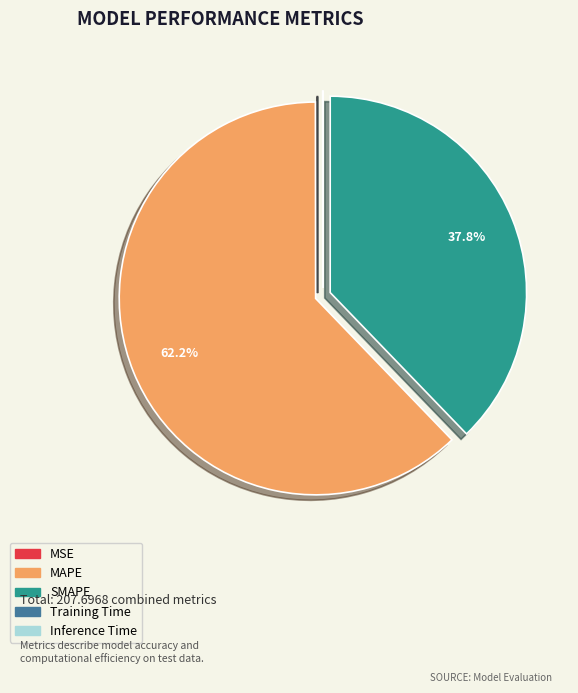

What is the majority slice?

MAPE